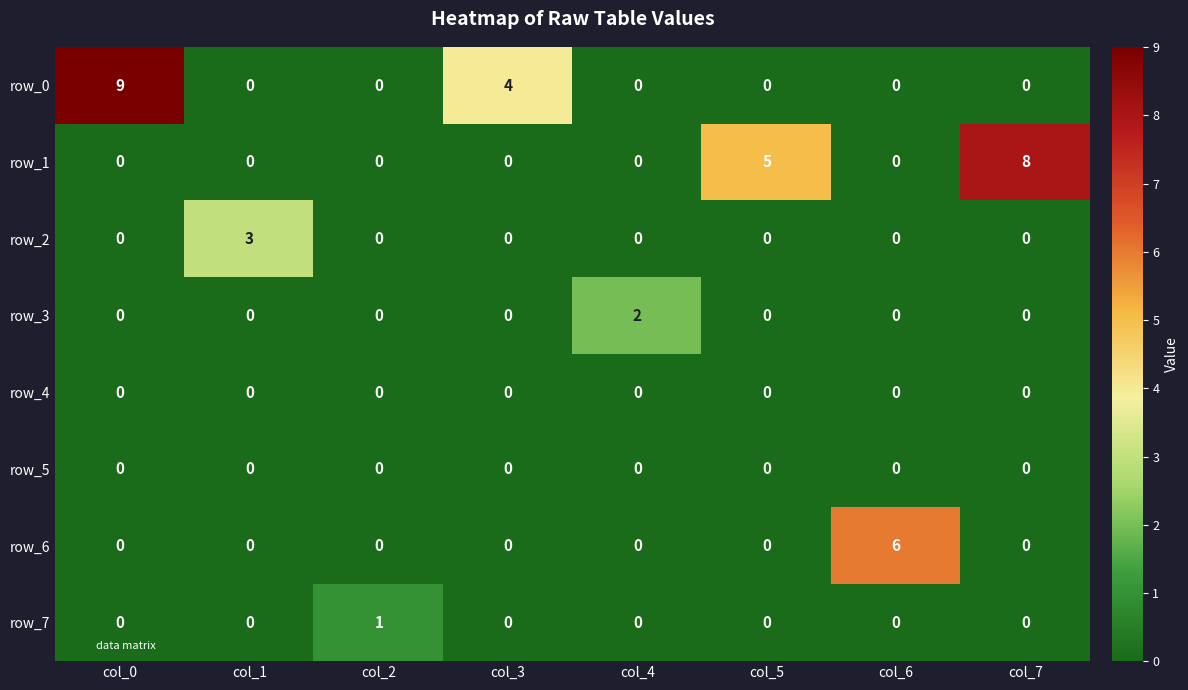

Reading left to right, extract all data points from this chart.

row_0: 9	0	0	4	0	0	0	0
row_1: 0	0	0	0	0	5	0	8
row_2: 0	3	0	0	0	0	0	0
row_3: 0	0	0	0	2	0	0	0
row_4: 0	0	0	0	0	0	0	0
row_5: 0	0	0	0	0	0	0	0
row_6: 0	0	0	0	0	0	6	0
row_7: 0	0	1	0	0	0	0	0